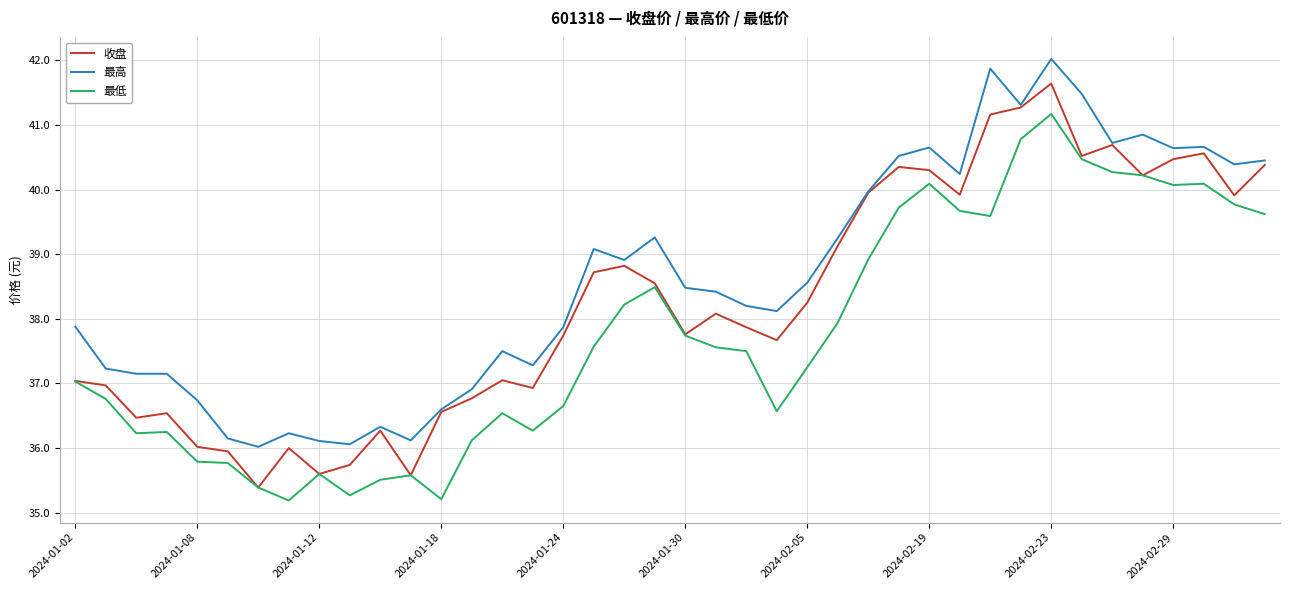

True or false: 最低 and 最高 cross at least once.

False